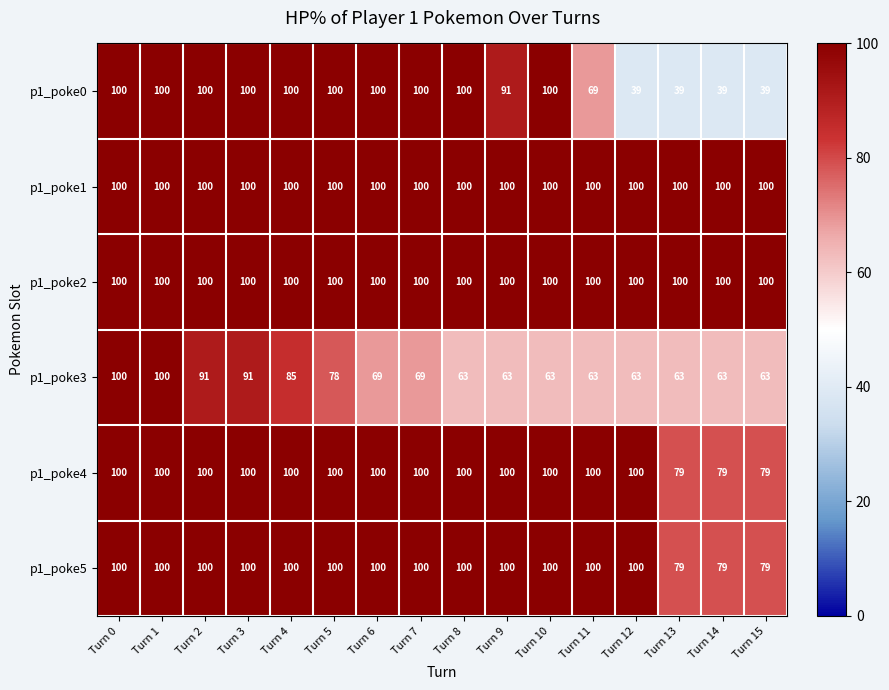

The p1_poke4 series shows 79 at Turn 15. True or false?

True